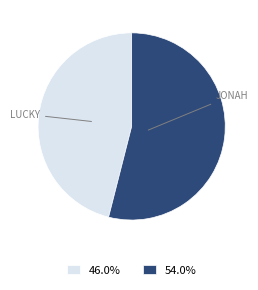

Count the number of slices in the pie.

2